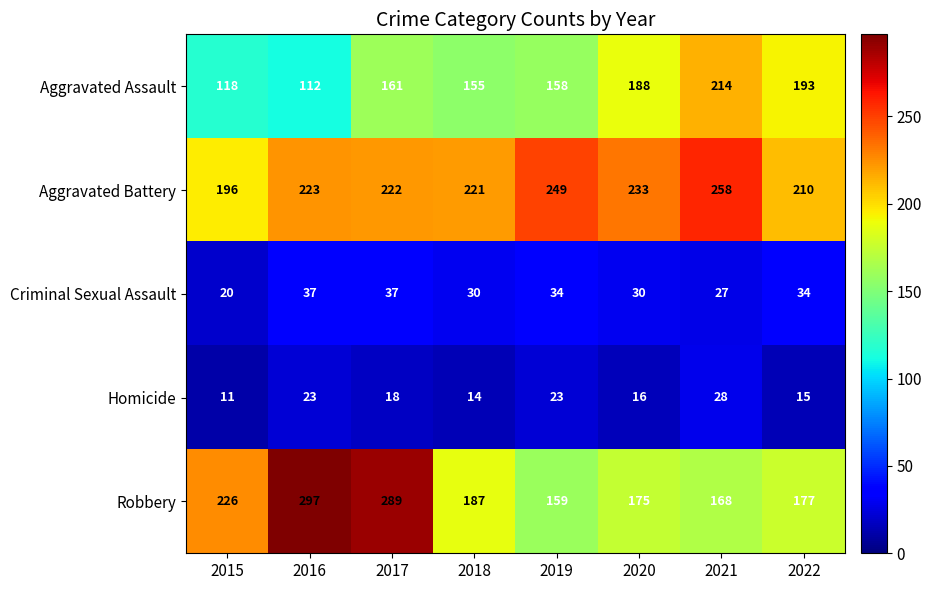

Which category has the lowest value across all series?

2015